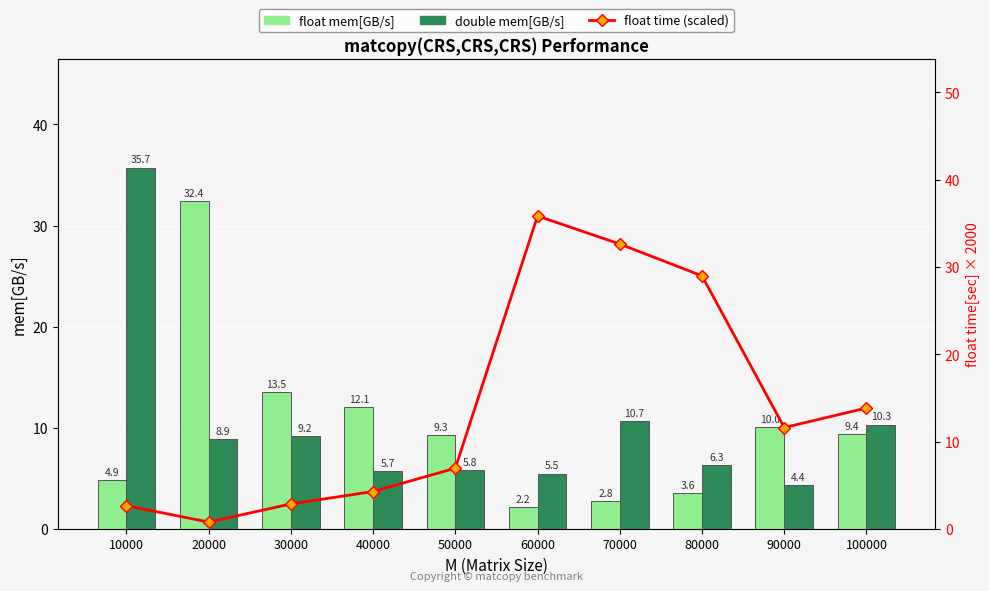

Reading left to right, what are all the values shown in this chart?

float mem[GB/s]: 4.9	32.4	13.5	12.1	9.3	2.2	2.8	3.6	10.0	9.4
double mem[GB/s]: 35.7	8.9	9.2	5.7	5.8	5.5	10.7	6.3	4.4	10.3
float time (scaled): 2.7	0.8	2.9	4.3	7.0	35.9	32.6	29.0	11.6	13.9